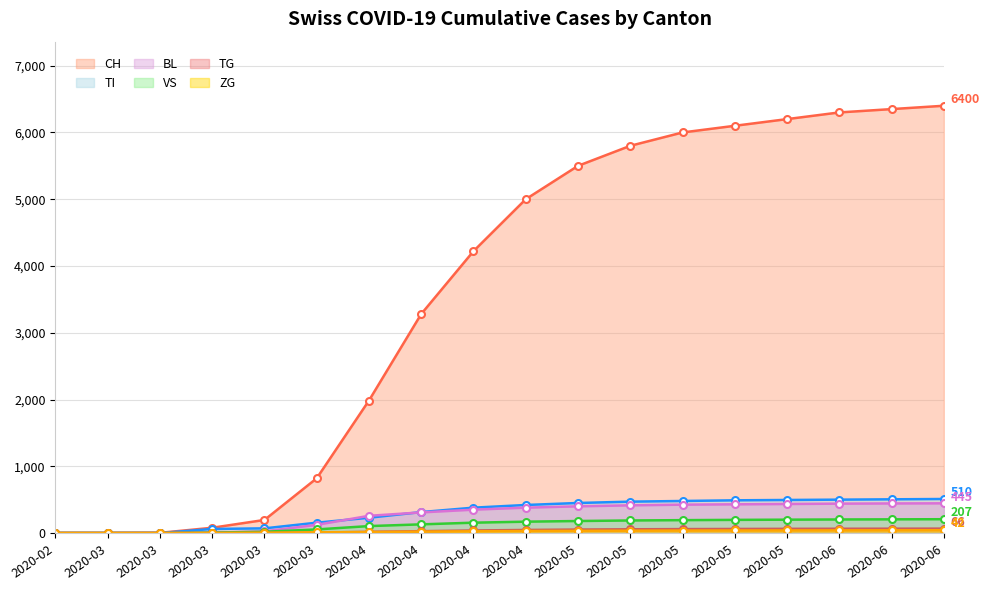

How many lines are shown in the chart?

6